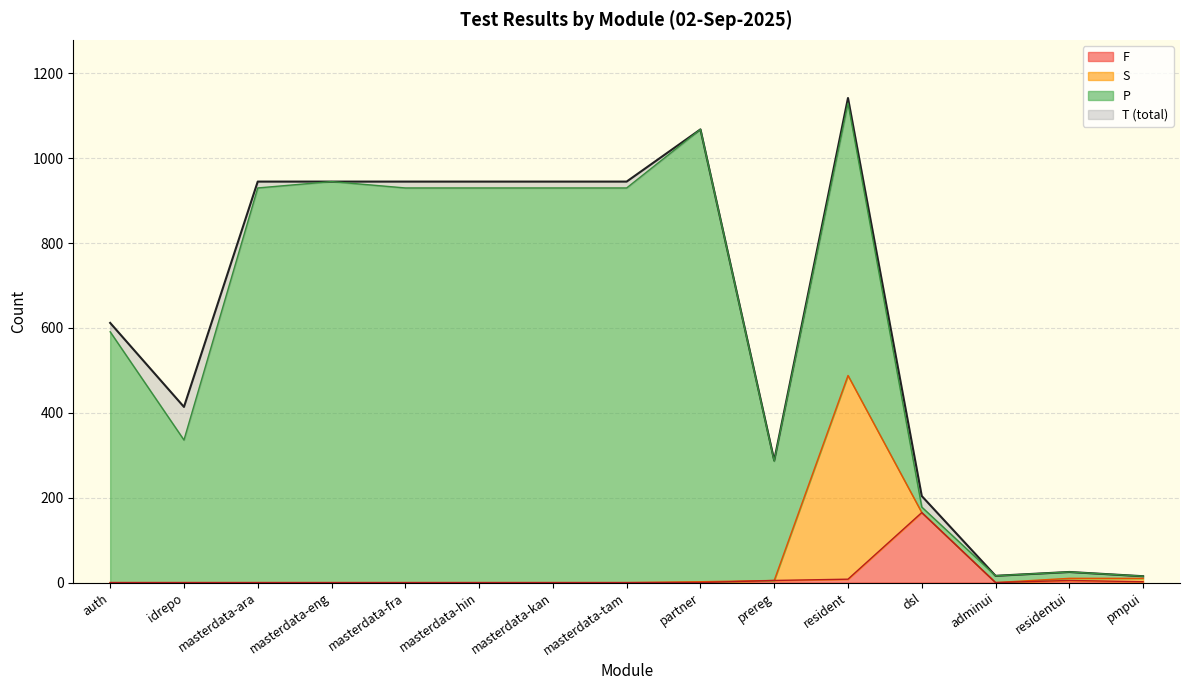

What is the total value across all series at masterdata-ara?

945